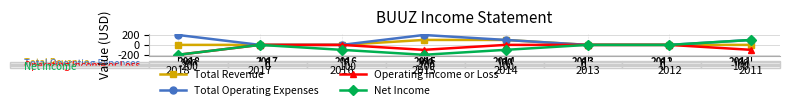

Between 2018 and 2014, which series saw the biggest shift?

Operating Income or Loss